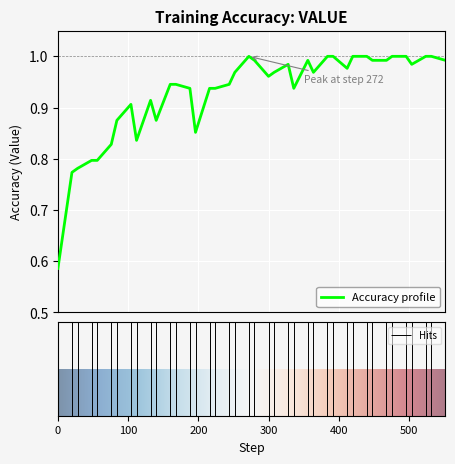

What is the difference between the maximum and minimum values?

0.4